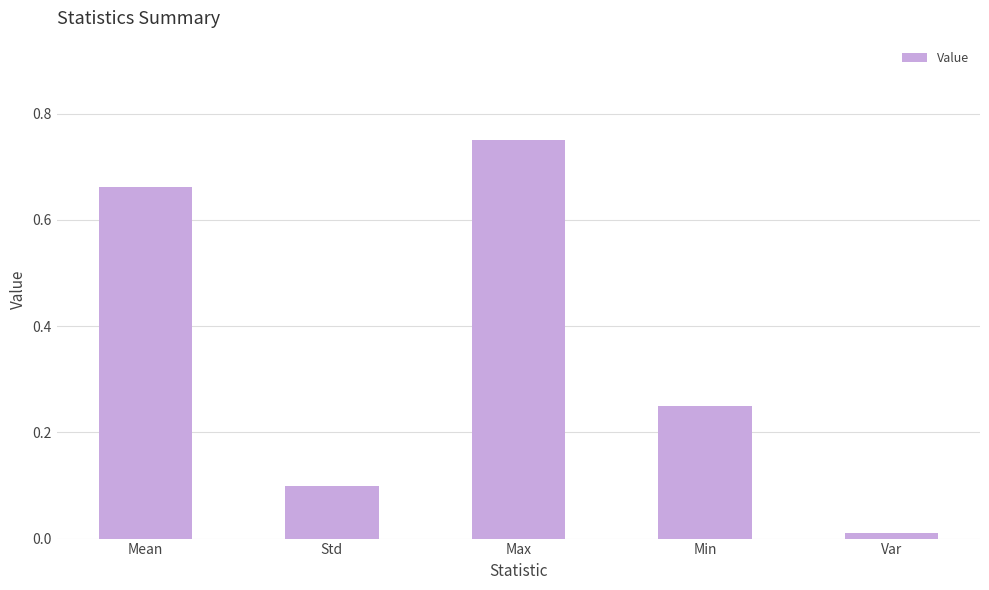

Does the chart contain any negative values?

No